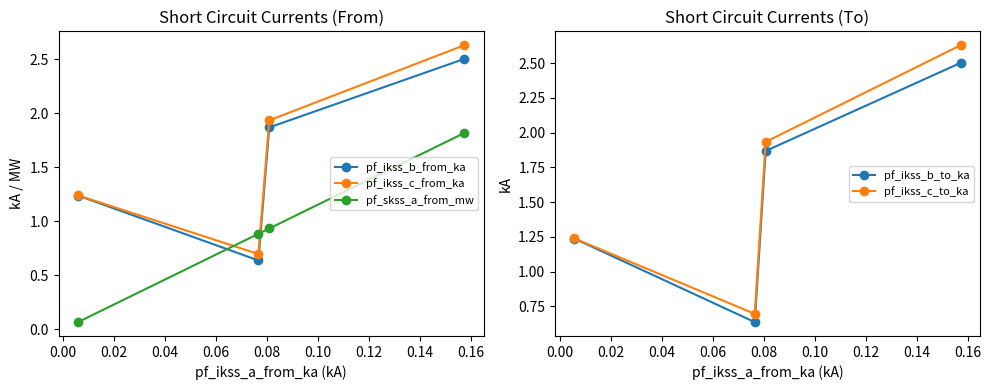

What is the difference between the maximum and minimum values in the pf_ikss_c_to_ka series?

1.9